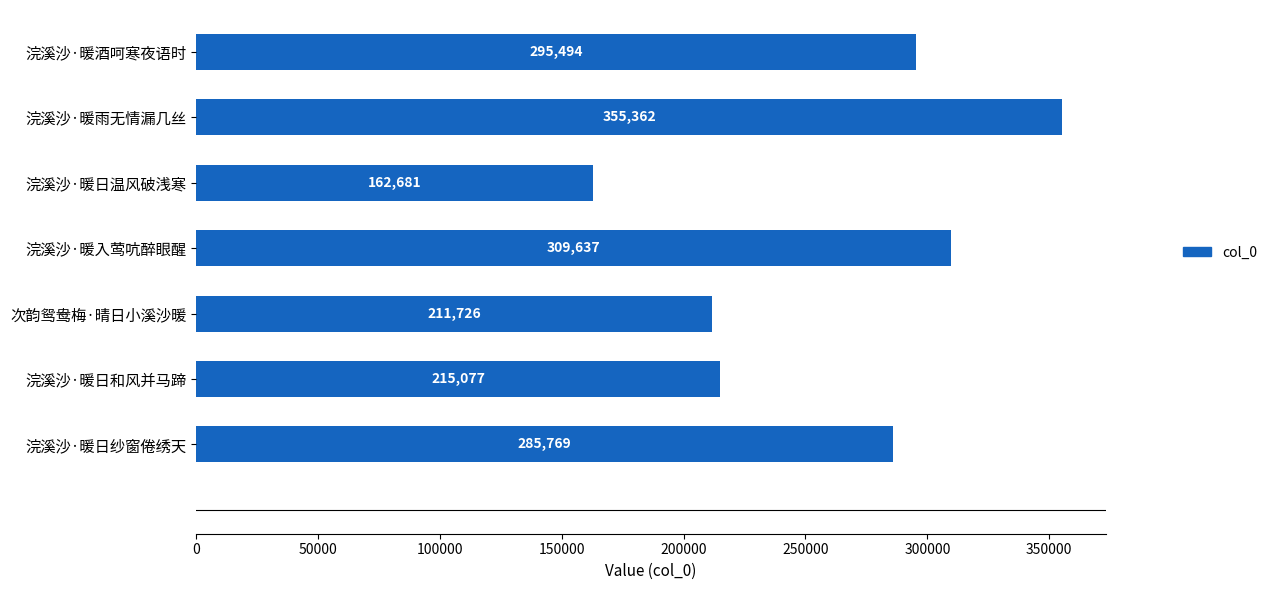

What is the average value?

262249